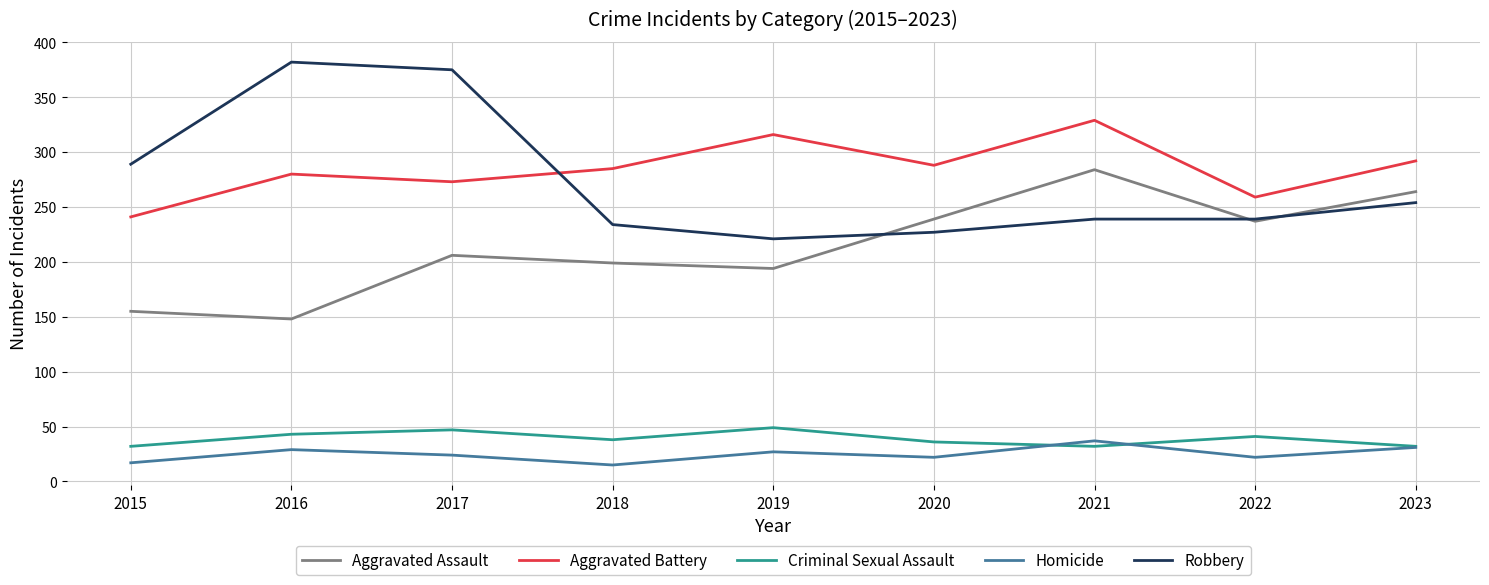

List the series in order of their peak value, lowest first.

Homicide, Criminal Sexual Assault, Aggravated Assault, Aggravated Battery, Robbery